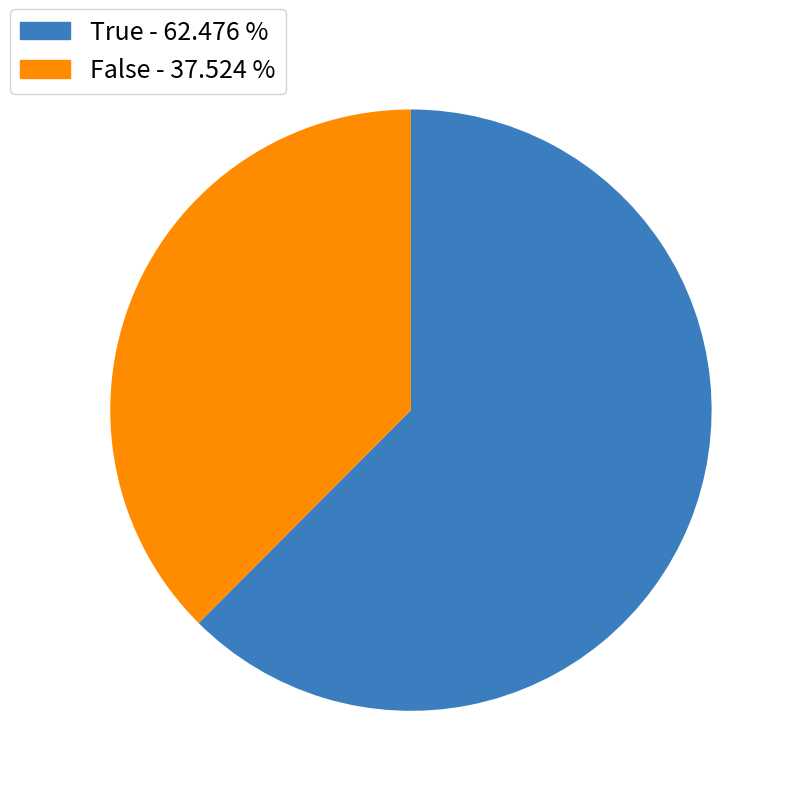

Which category has the biggest portion of the pie?

True